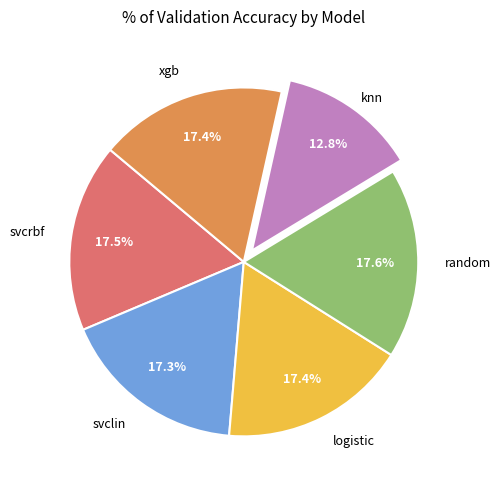

Is there a majority slice in this chart?

No